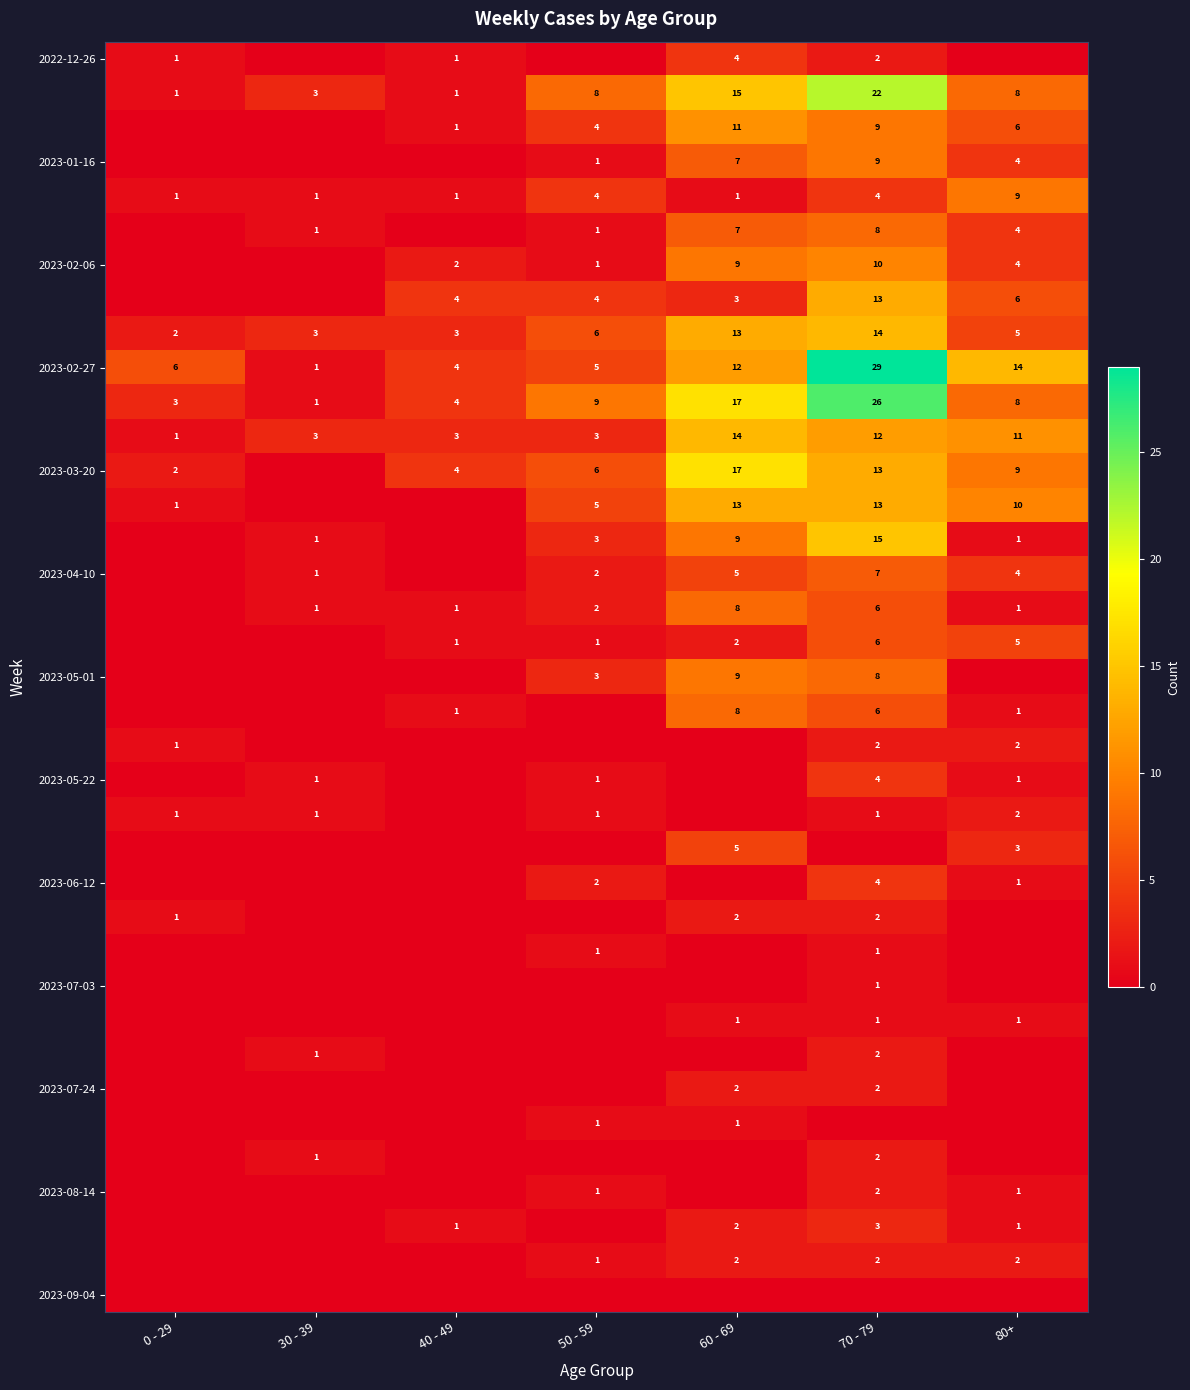

The 2023-04-10 series shows 4 at 80+. True or false?

True